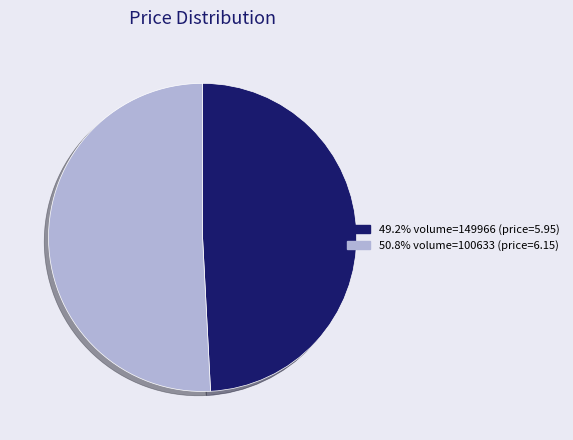

Does any single category account for the majority?

Yes